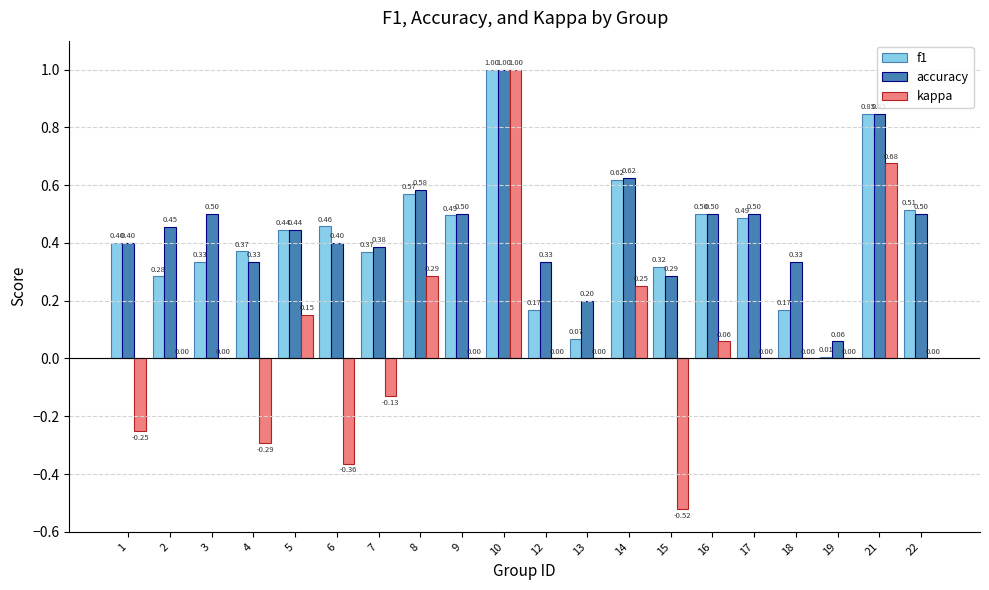

Which series changed the most between 12 and 13?

accuracy